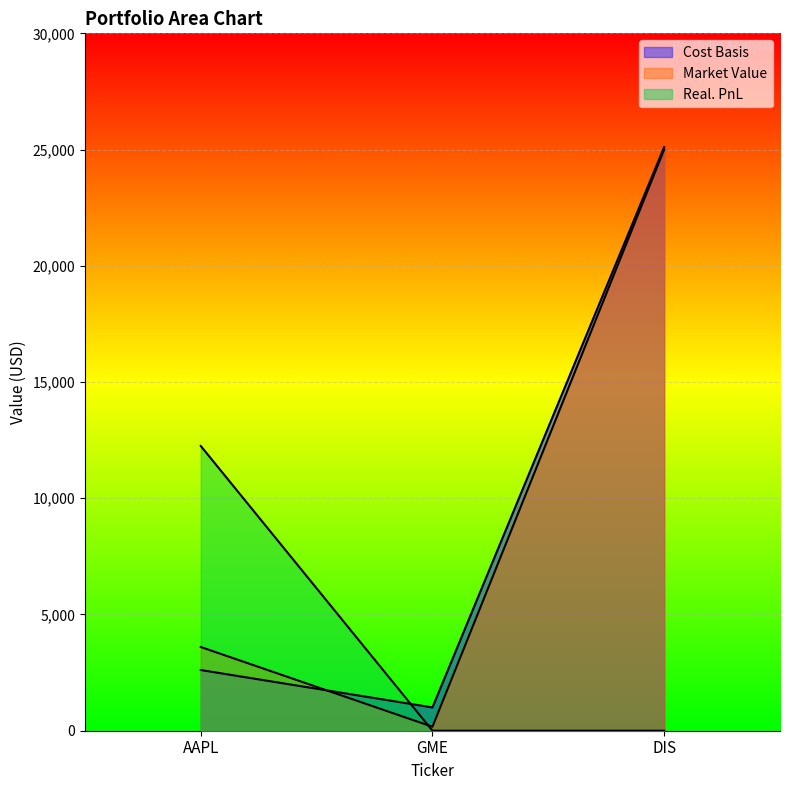

How many lines are shown in the chart?

3